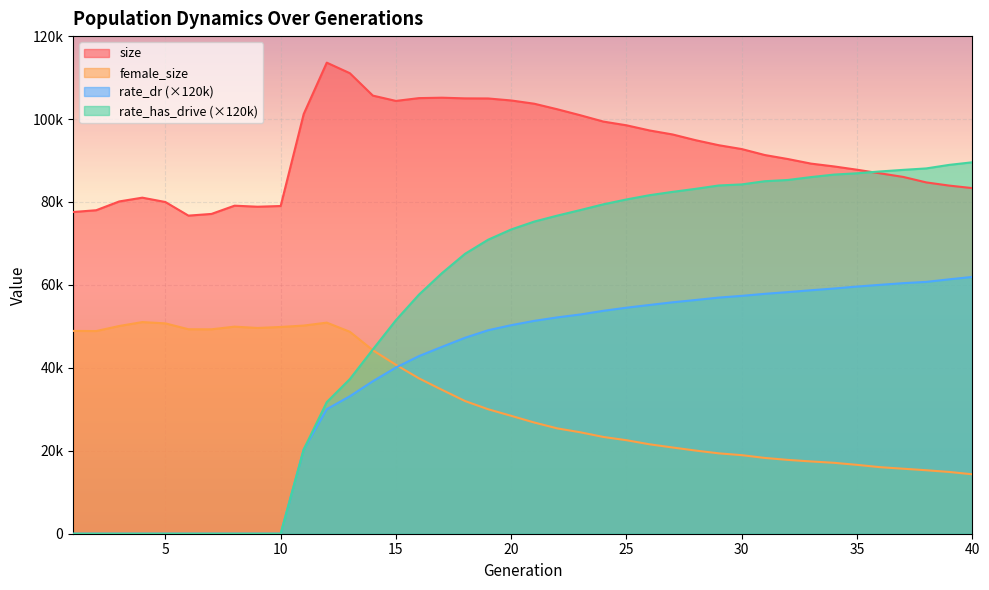

How many distinct data groups are displayed?

4